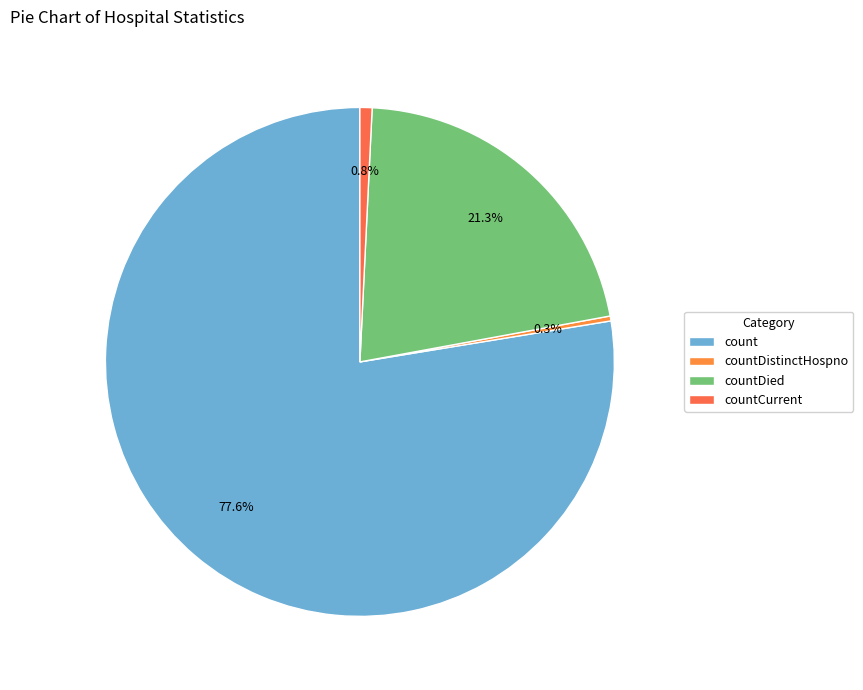

How many slices are in this pie chart?

4